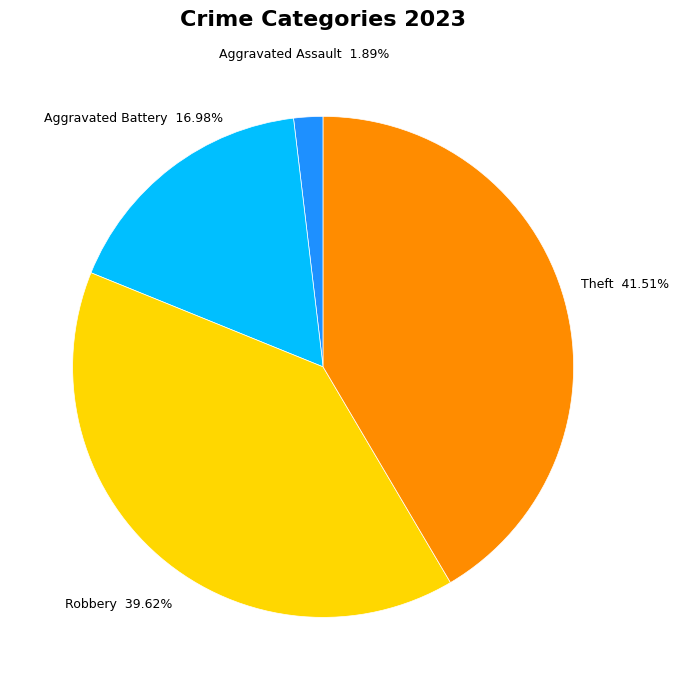

Does any single category account for the majority?

No